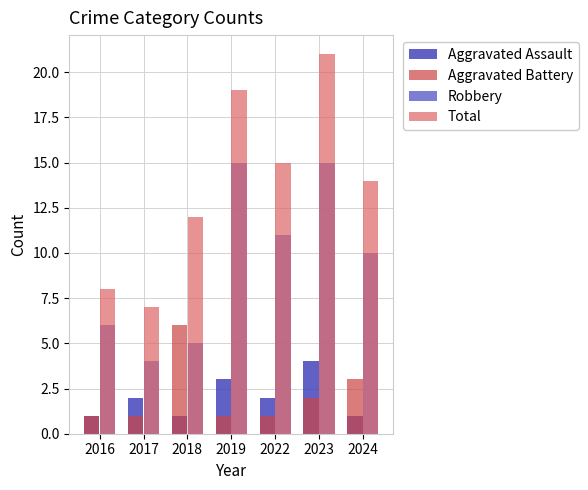

How many categories are shown in the chart?

7